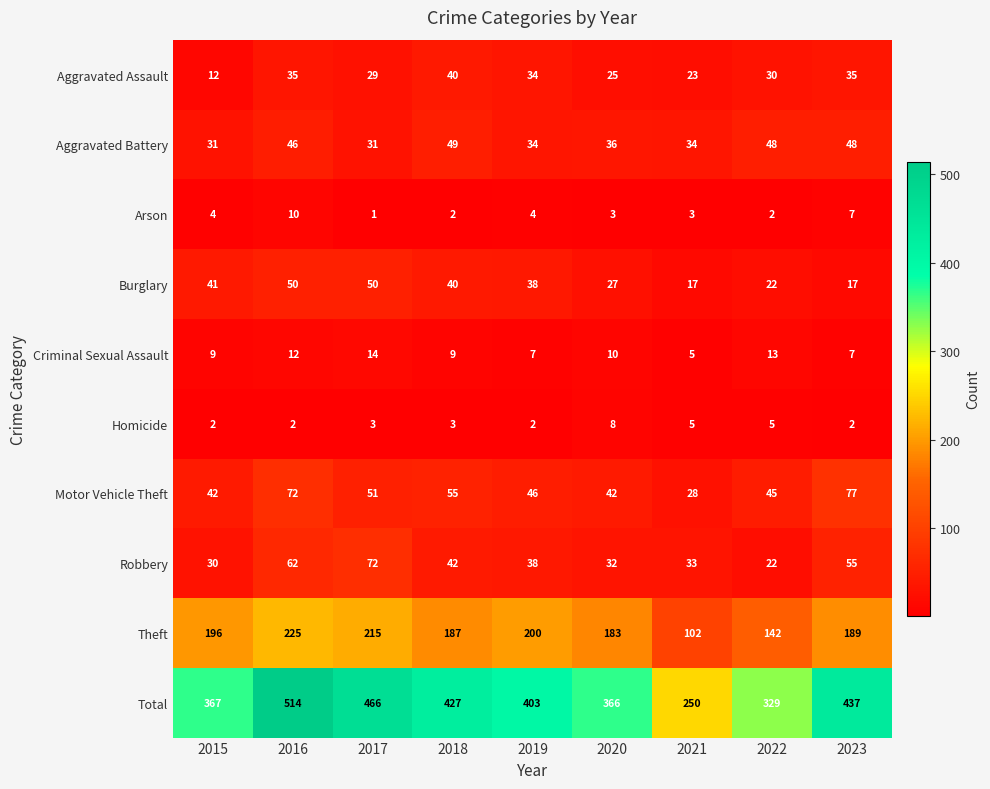

Which series has the widest spread of values?

Total